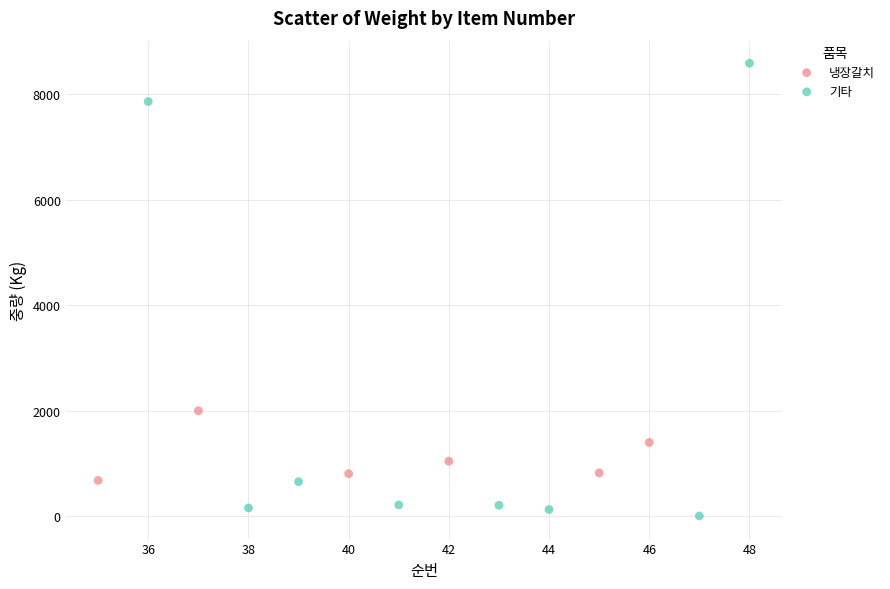

Which series reaches the minimum Y coordinate?

기타